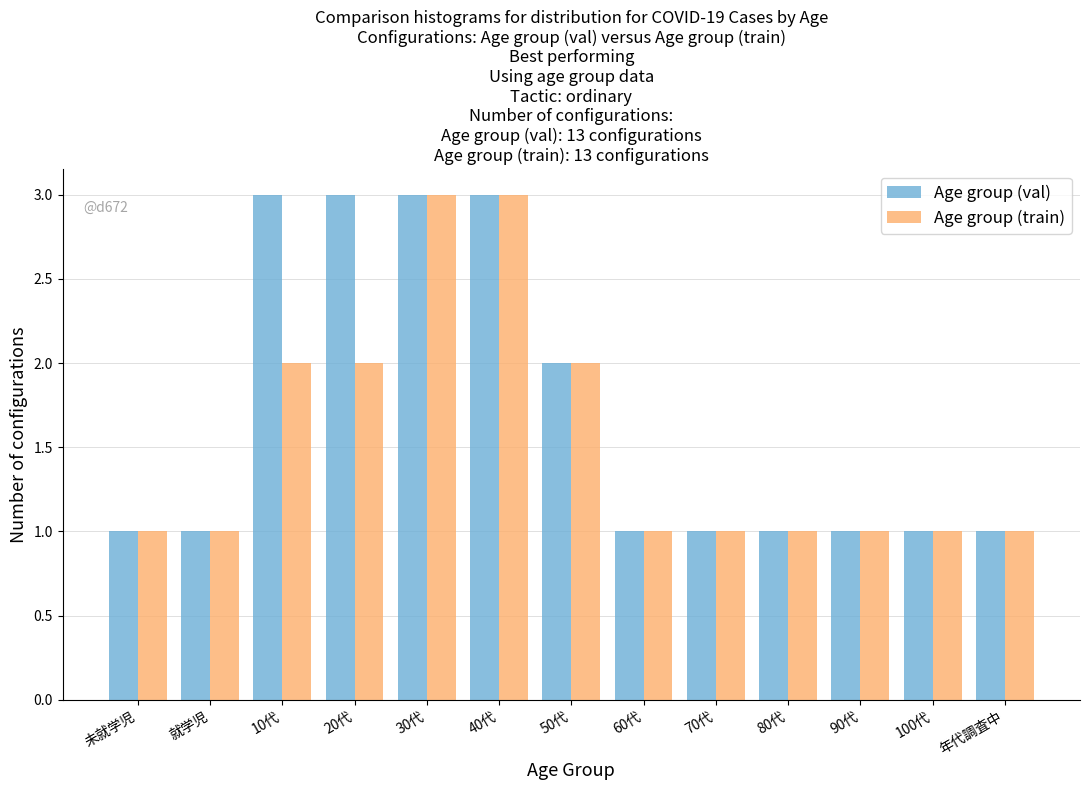

Reading right to left, list all the values displayed in this chart.

Age group (val): 1	1	1	1	1	1	2	3	3	3	3	1	1
Age group (train): 1	1	1	1	1	1	2	3	3	2	2	1	1